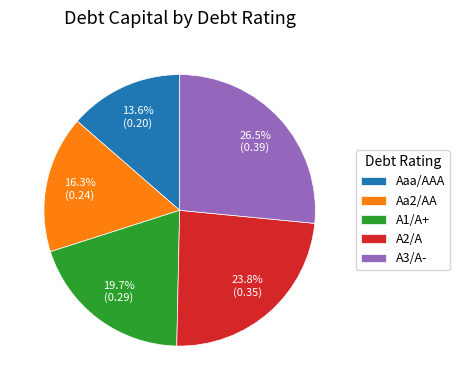

Is it true that Aaa/AAA is 14% of the pie?

True